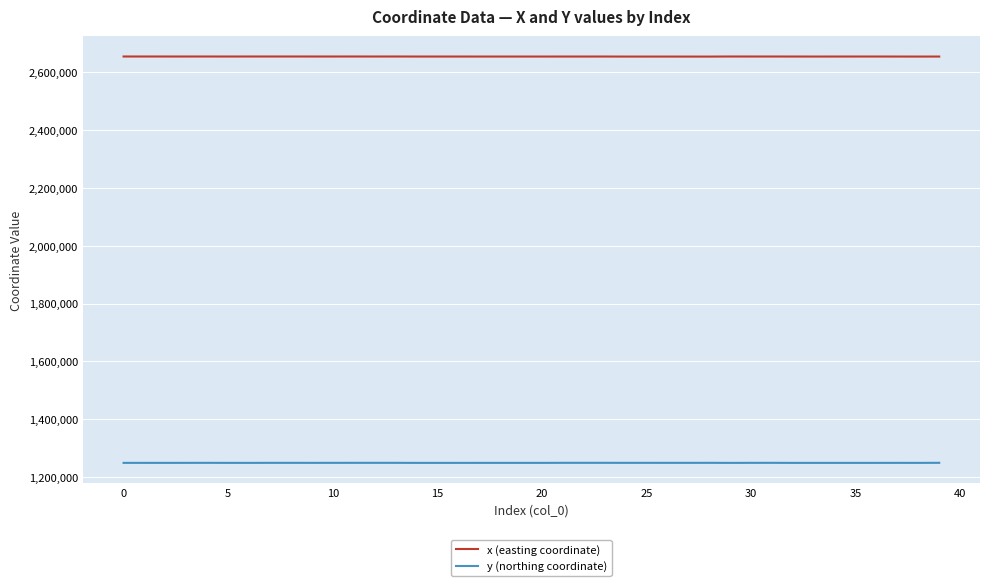

Which series has the largest total across all categories?

x (easting coordinate)